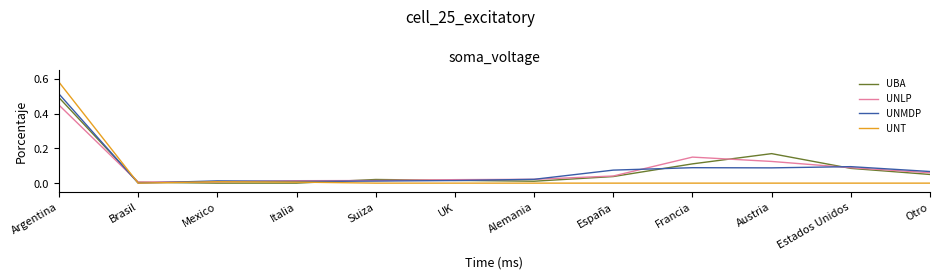

Which series has the largest range (max minus min)?

UNT